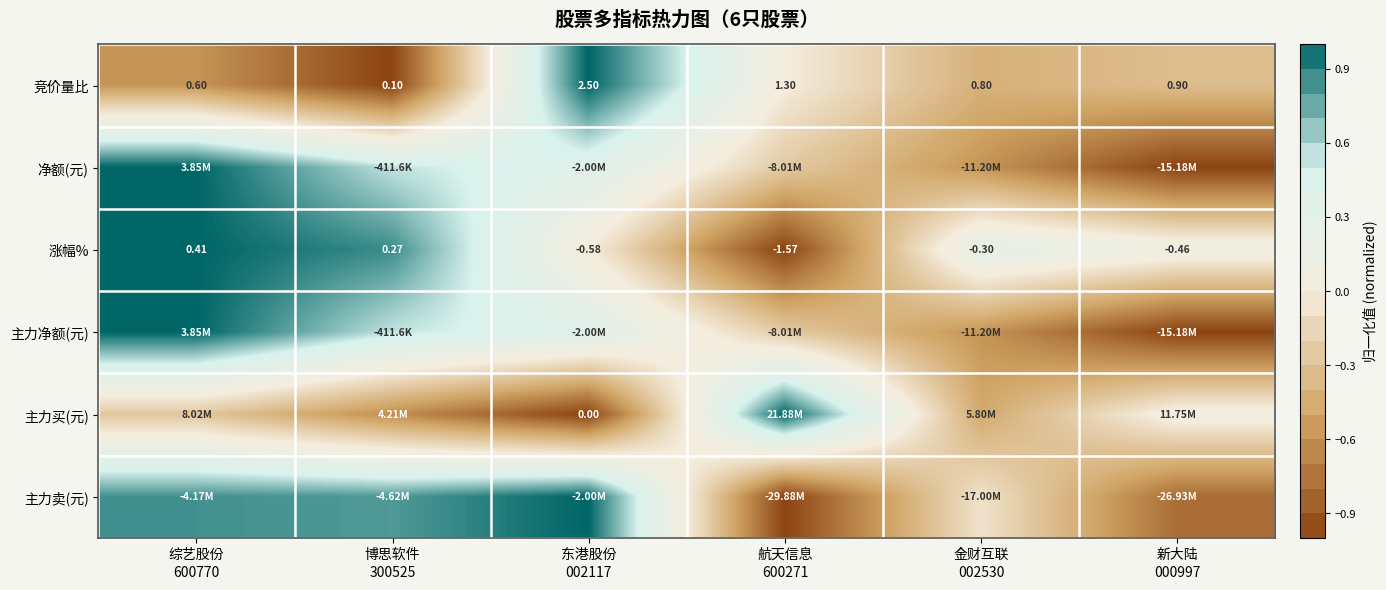

True or false: 主力卖(元) has a value of -1.0 at 航天信息 600271.

True